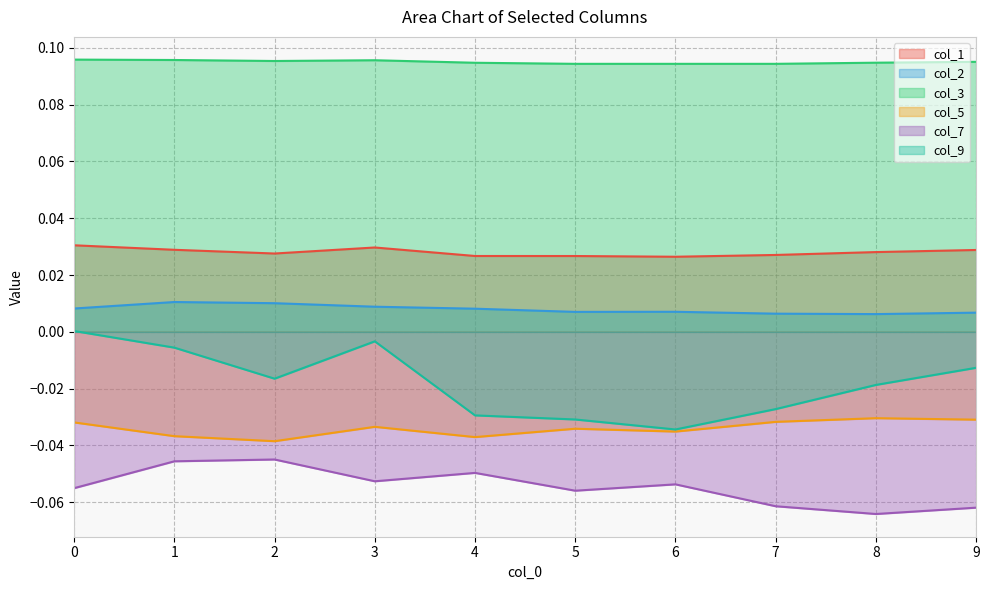

Where is the first local minimum for col_9?

2